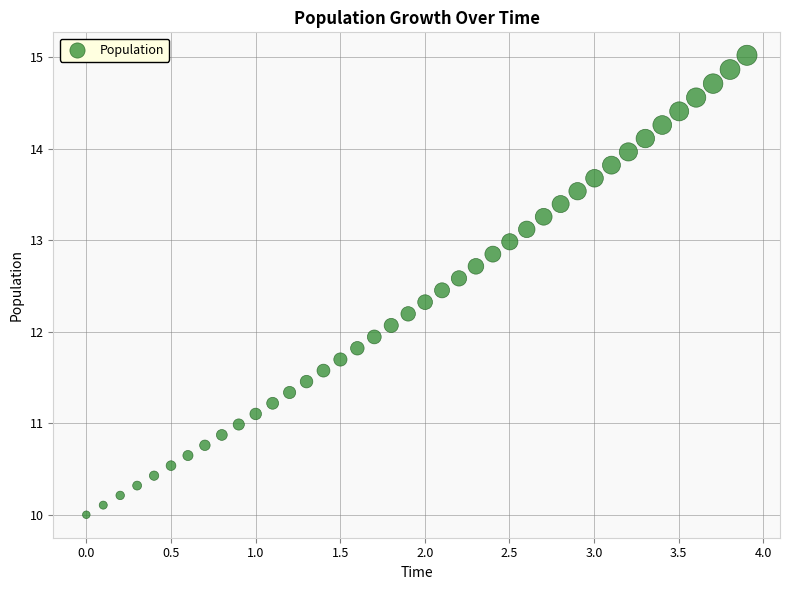

What is the range of X values (max minus min)?

3.9